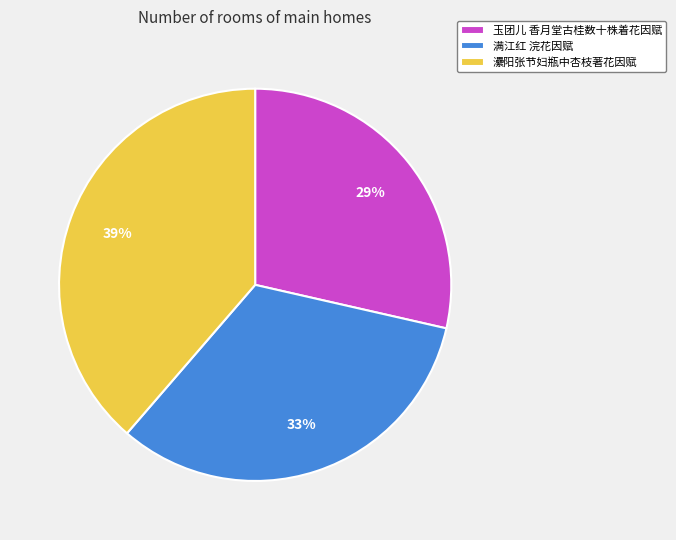

To the nearest percent, what is the difference between the 玉团儿 香月堂古桂数十株着花因赋 and 㶟阳张节妇瓶中杏枝著花因赋 slice percentages?

10%